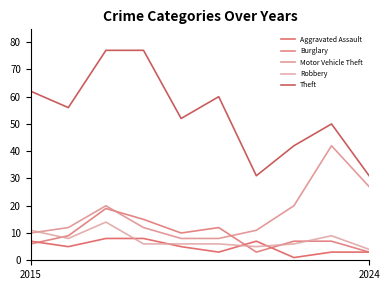

What is the highest value of the Theft series?

77